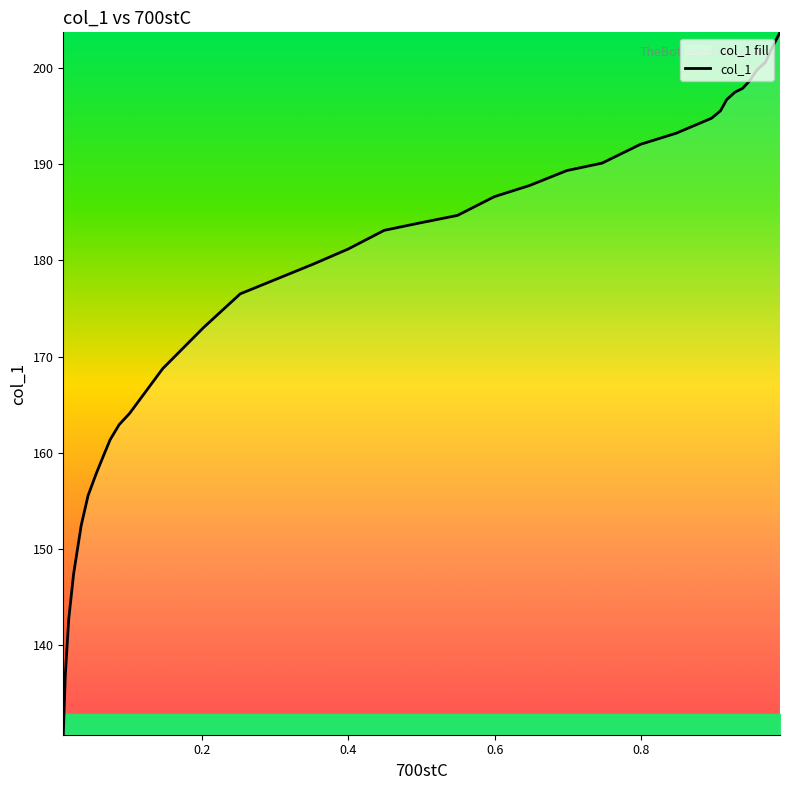

What is the greatest value displayed?

203.7